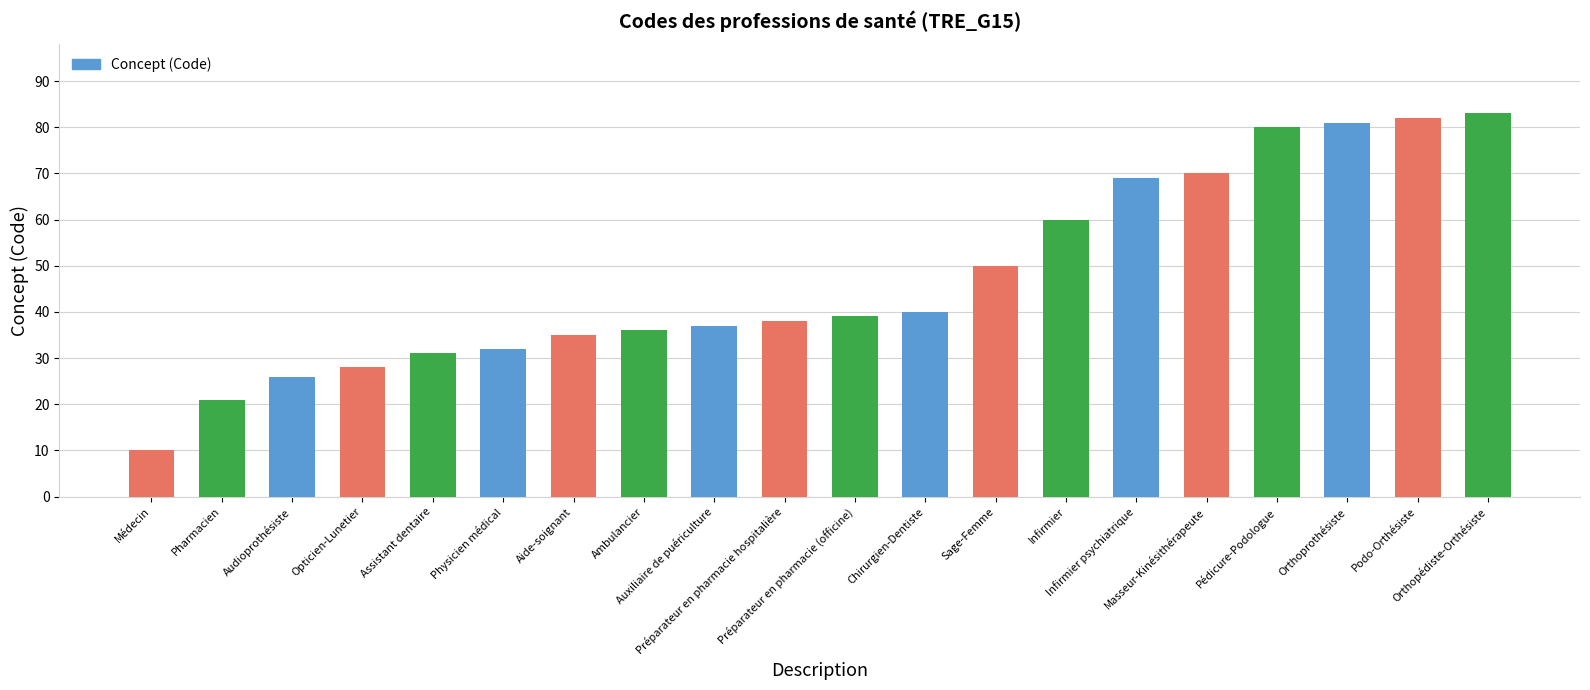

What is the difference between the second highest and minimum values?

72